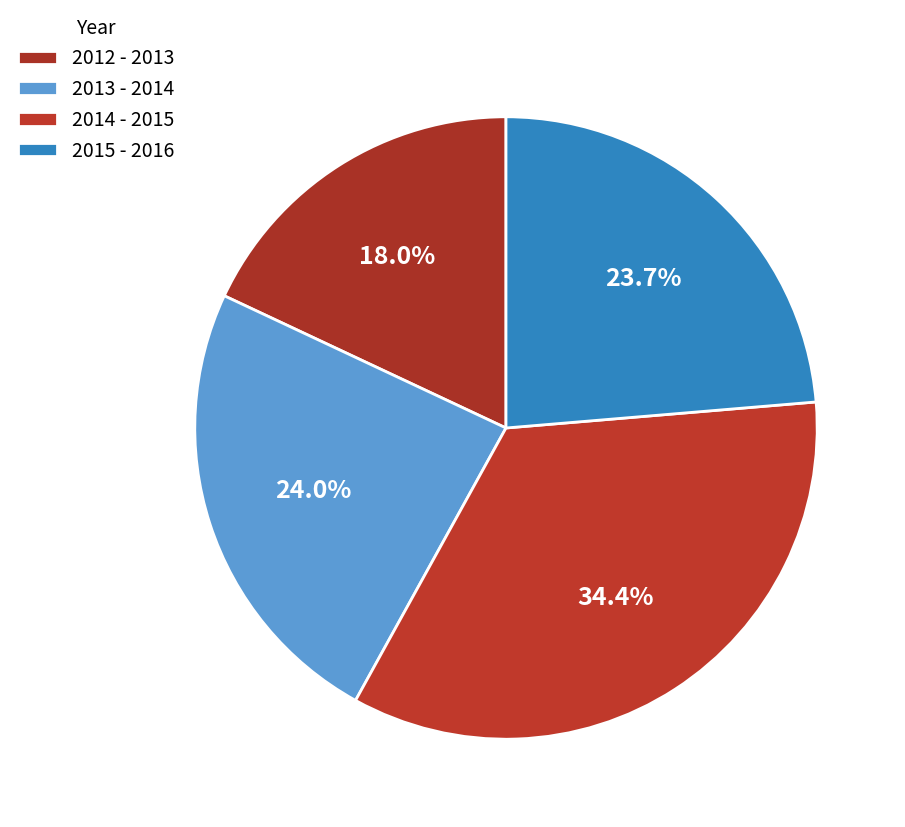

To the nearest percent, what percentage of the pie is 2013 - 2014?

24%